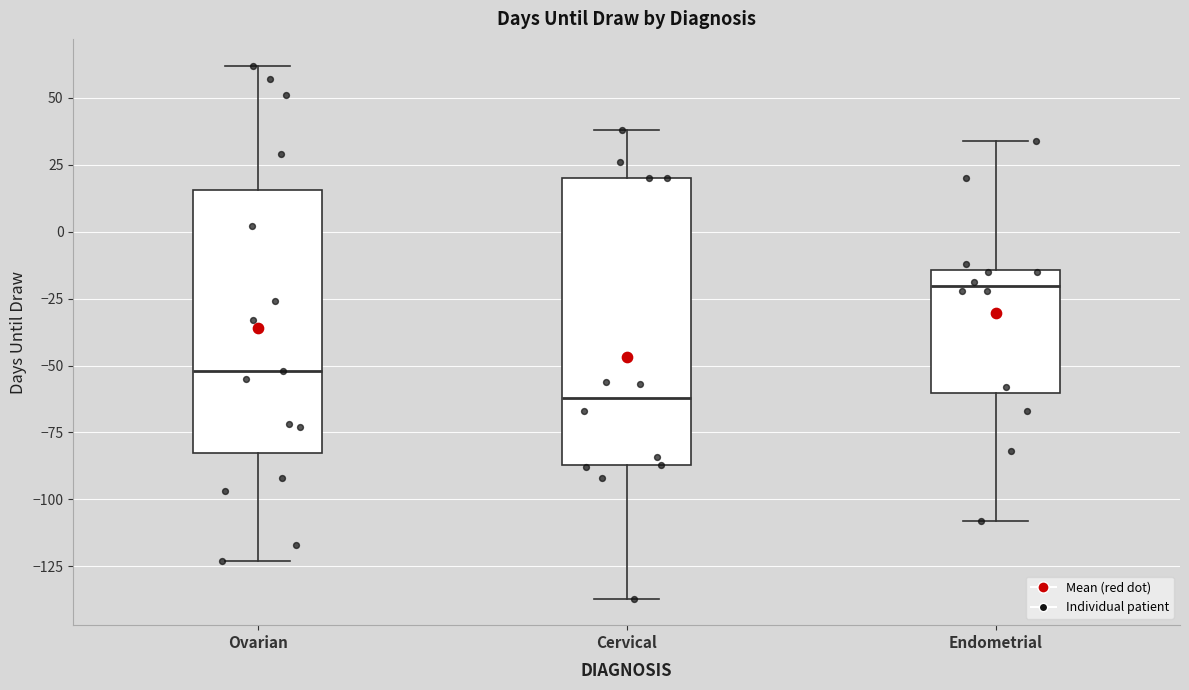

Where does the upper whisker of the box for Endometrial end on the y-axis? The values are not printed on the chart, so give them approximately, as read against the axis.

35